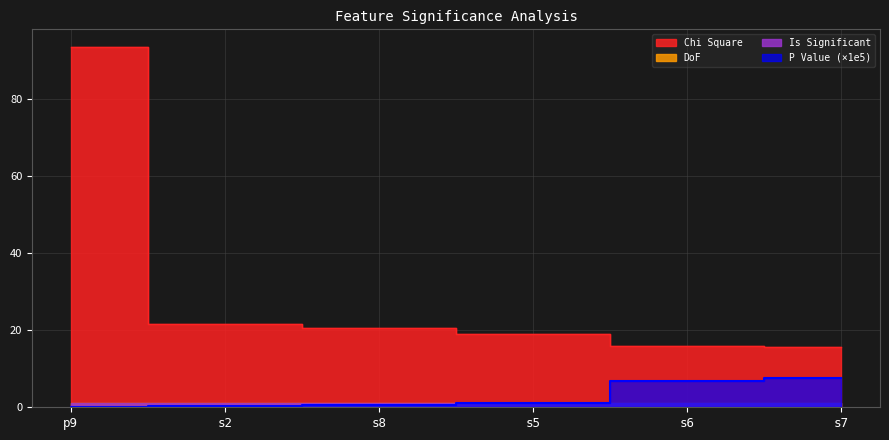

True or false: P Value and Chi Square intersect in this chart.

False